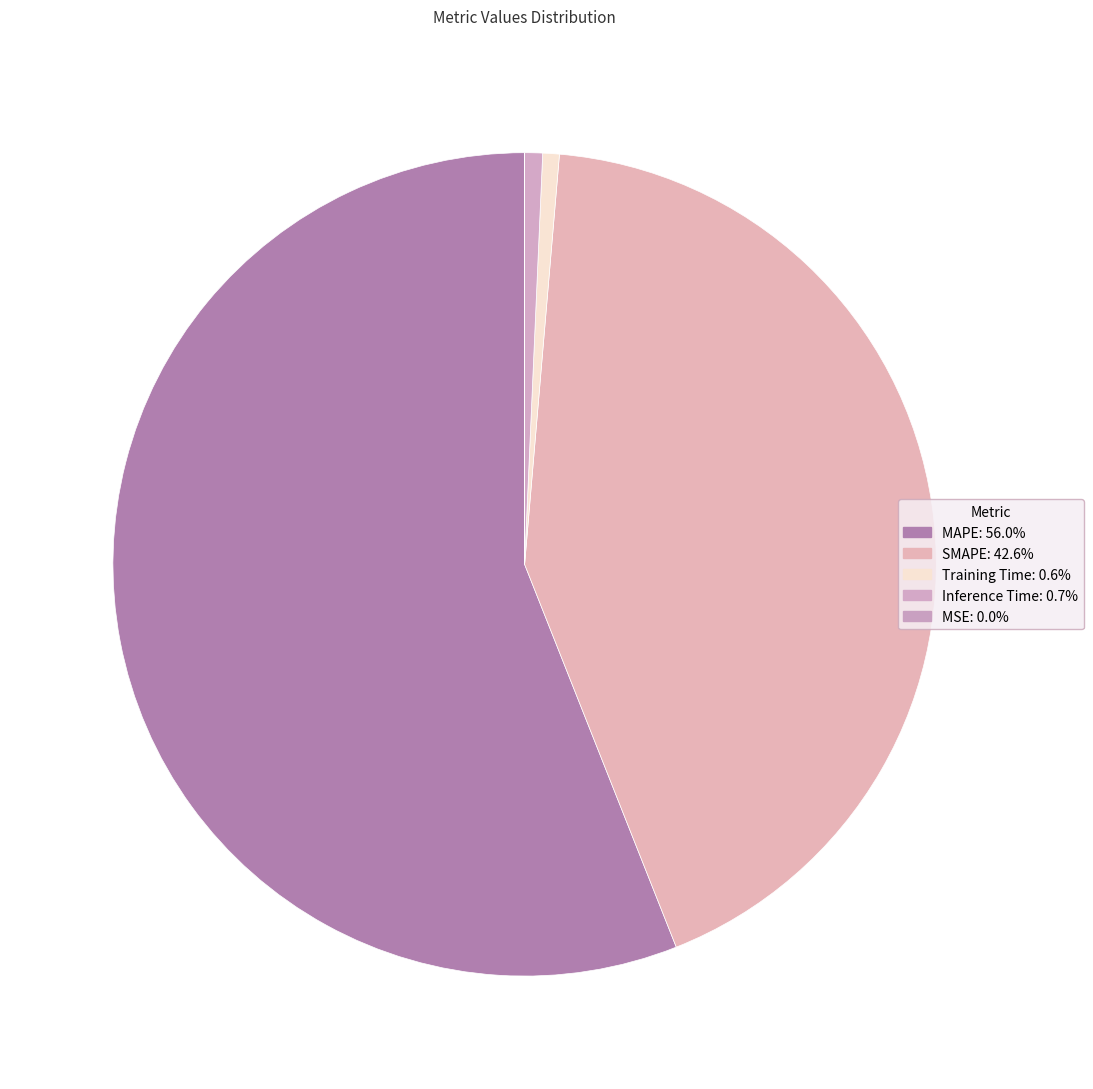

What is the change in value from MAPE to Inference Time?

-61.9